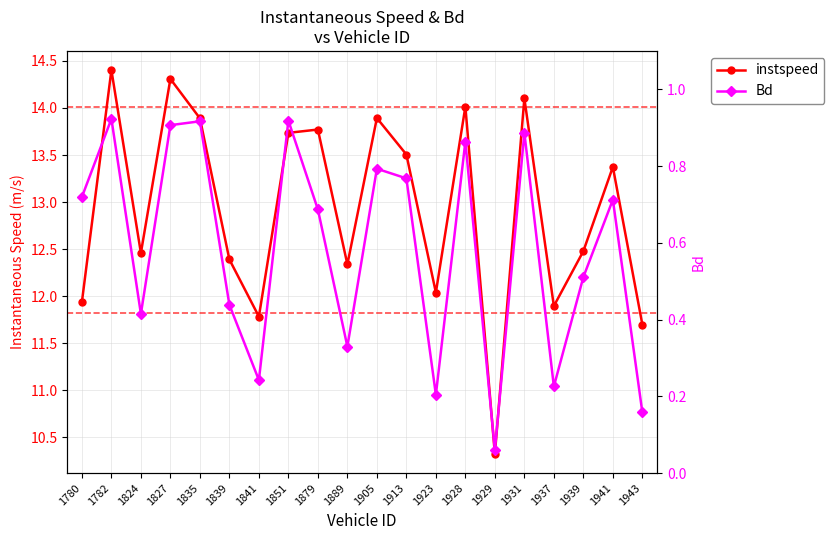

How many lines are shown in the chart?

2